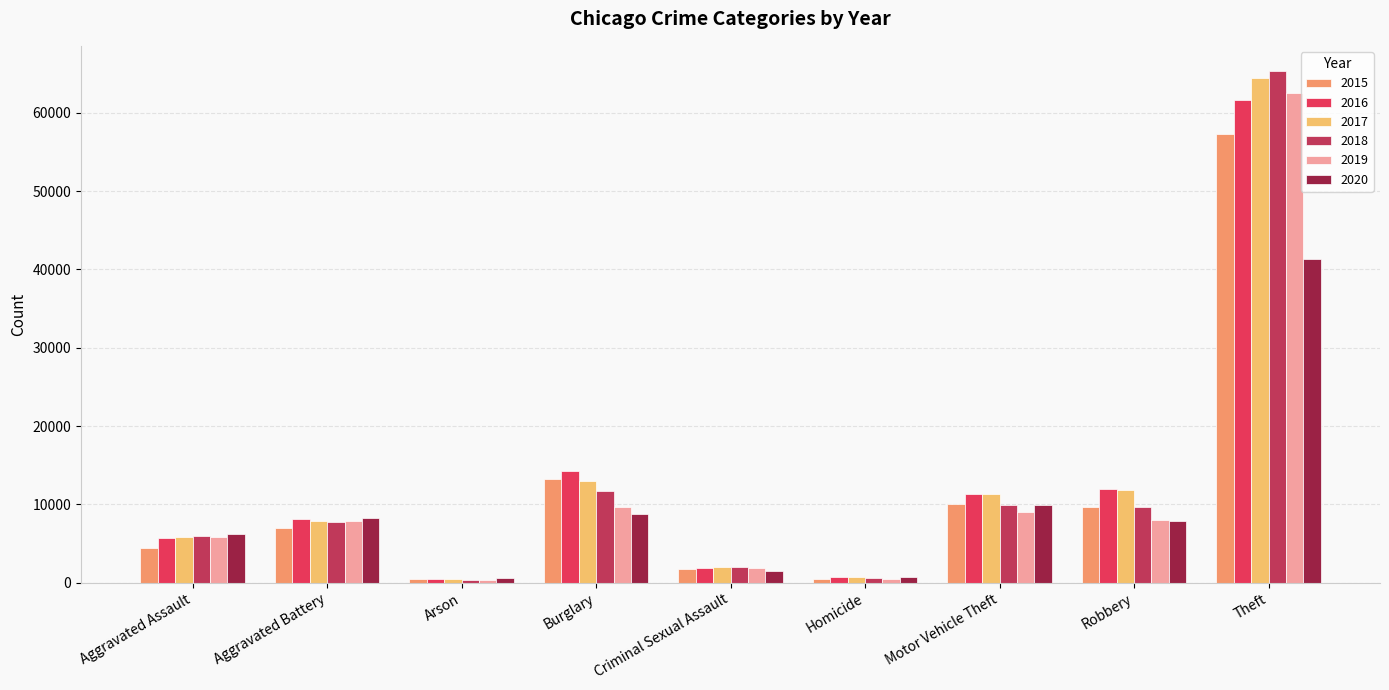

What is the difference between the maximum and minimum values in the 2018 series?

64917